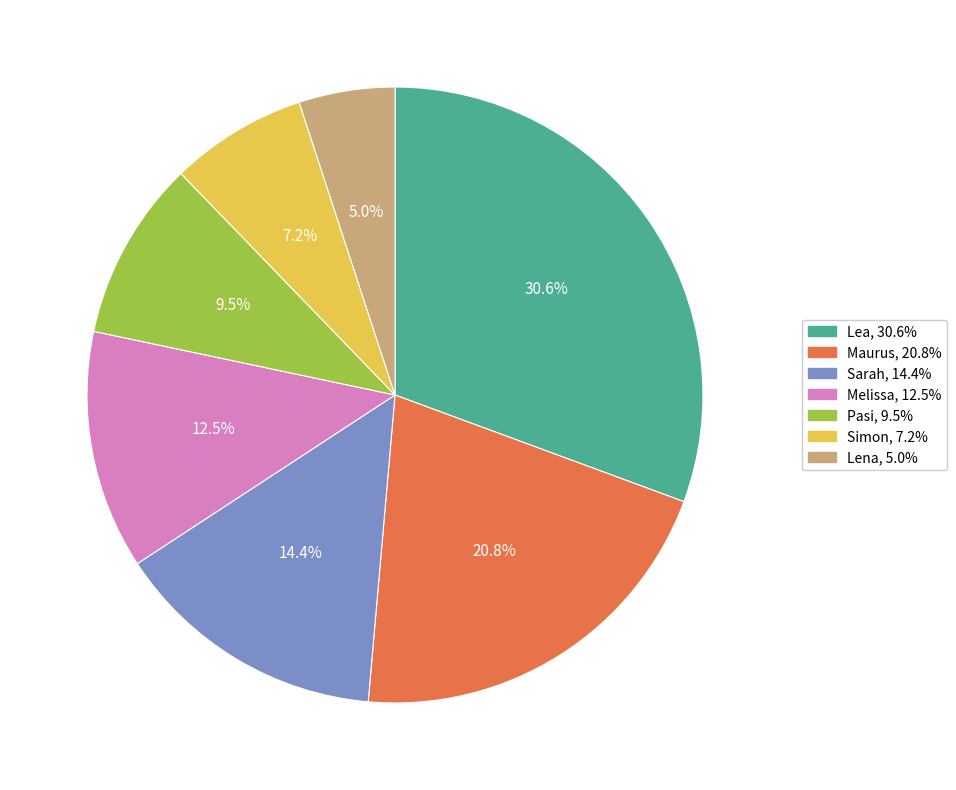

What percentage do Maurus and Lena together represent?

25.8%